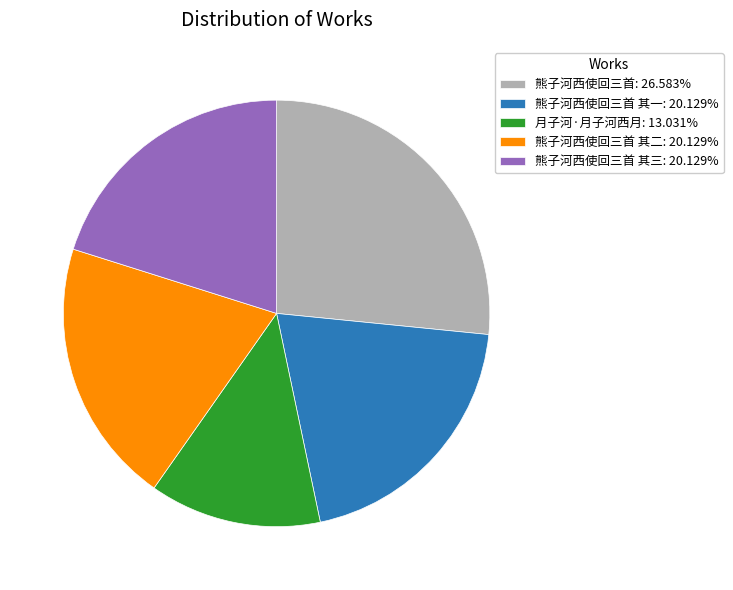

Combined, do 熊子河西使回三首 其三: 20.129% and 熊子河西使回三首 其一: 20.129% account for over 50%?

No